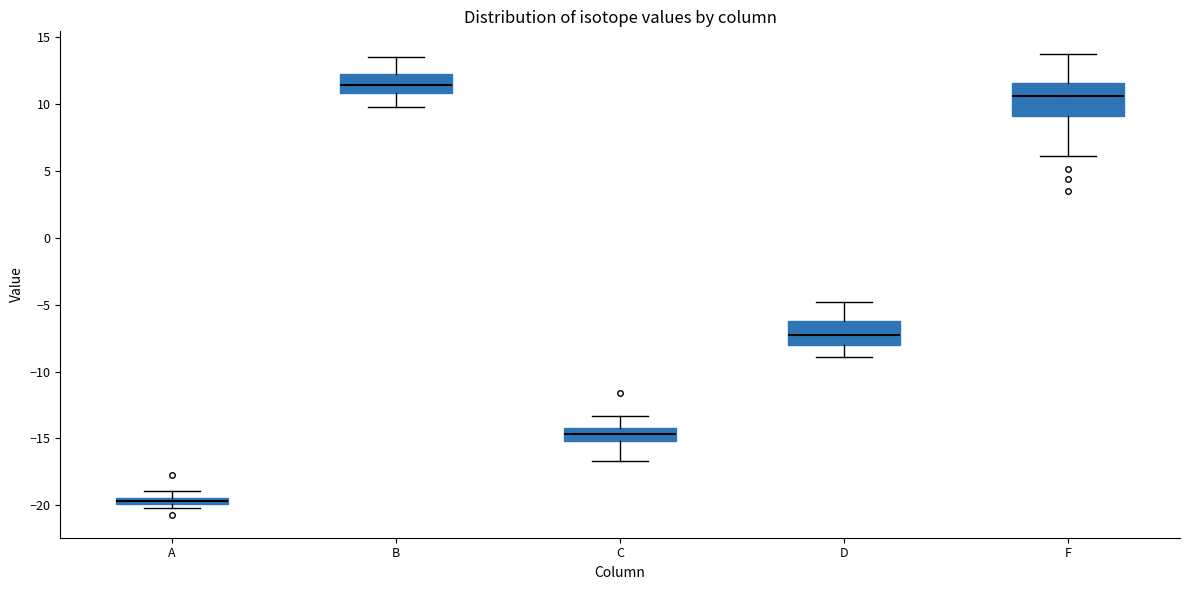

Which box's median line is the lowest?

A